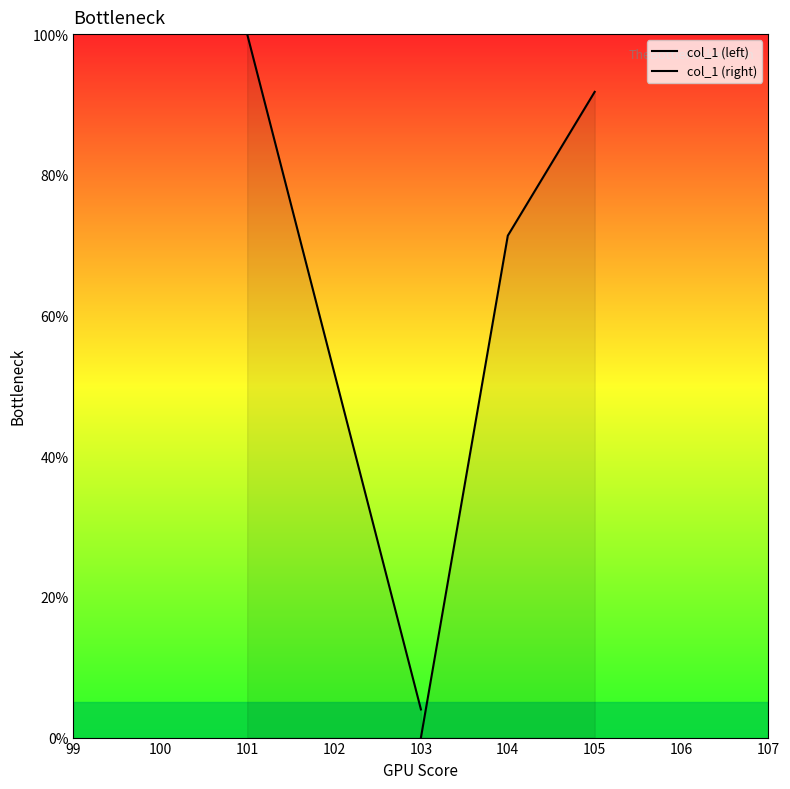

What is the lowest value of the col_1 (left) series?

4.0